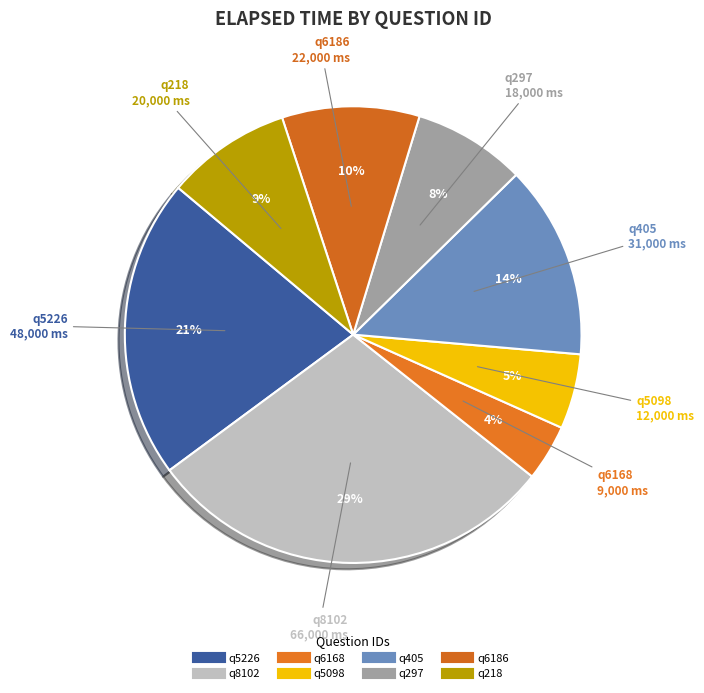

How many segments does this pie chart have?

8